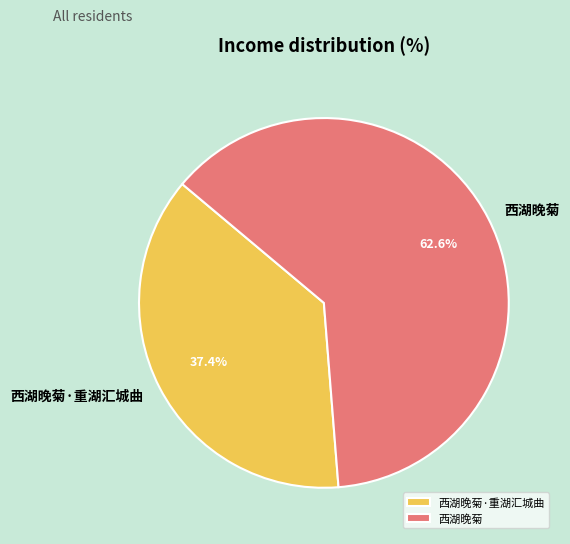

How many slices are in this pie chart?

2